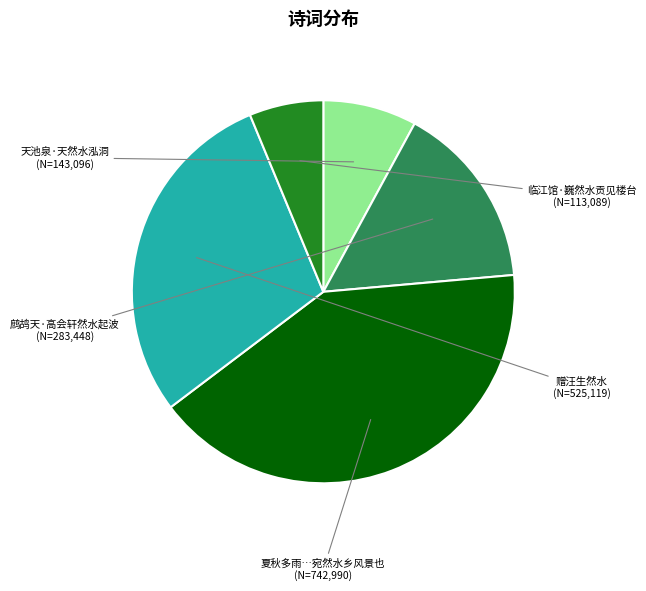

Does 赠汪生然水 account for over 50% of the chart?

No